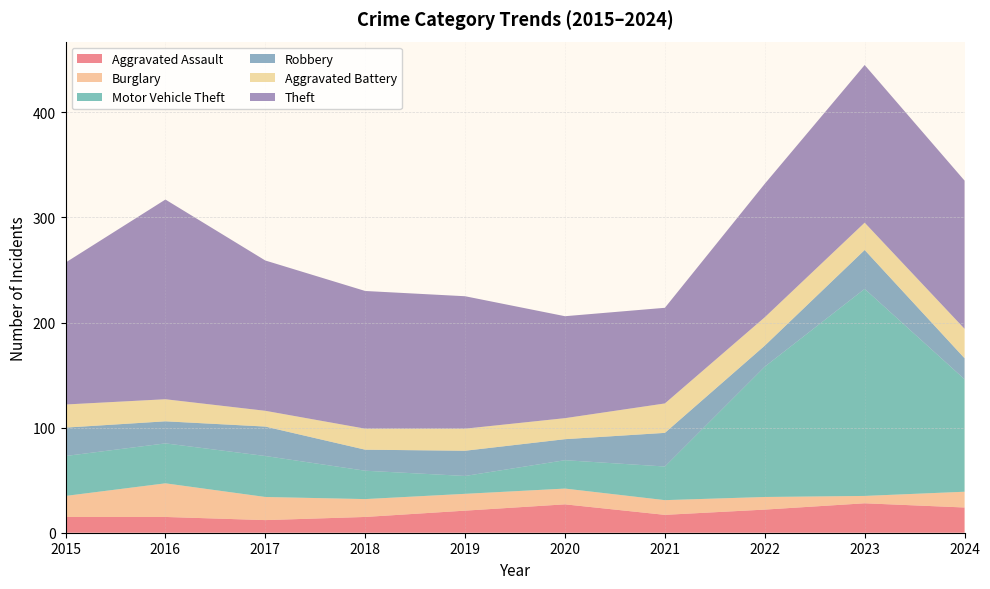

Reading left to right, list all the values displayed in this chart.

Aggravated Assault: 15	15	12	15	21	27	17	22	28	24
Burglary: 20	32	22	17	16	15	14	12	7	15
Motor Vehicle Theft: 38	38	39	27	17	27	32	124	197	107
Robbery: 27	21	28	20	24	20	32	20	37	20
Aggravated Battery: 22	21	15	20	21	20	28	27	26	28
Theft: 135	190	143	131	126	97	91	127	150	141